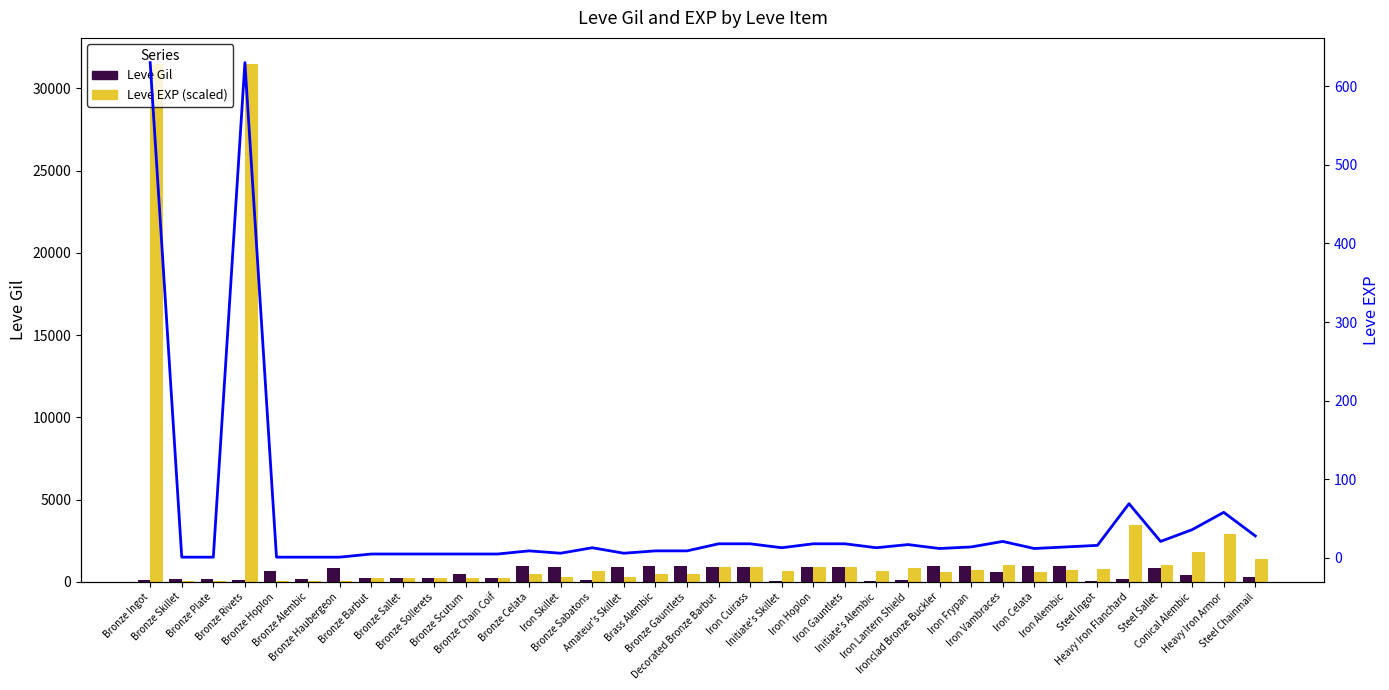

The Leve Gil series shows 198 at Bronze Rivets. True or false?

False